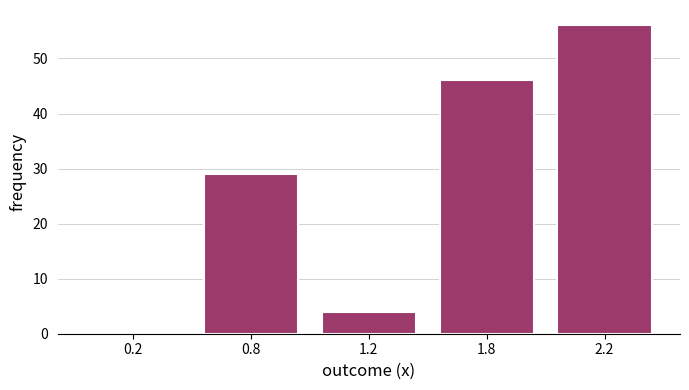

Reading right to left, extract all data points from this chart.

2.2=56	1.8=46	1.2=4	0.8=29	0.2=0